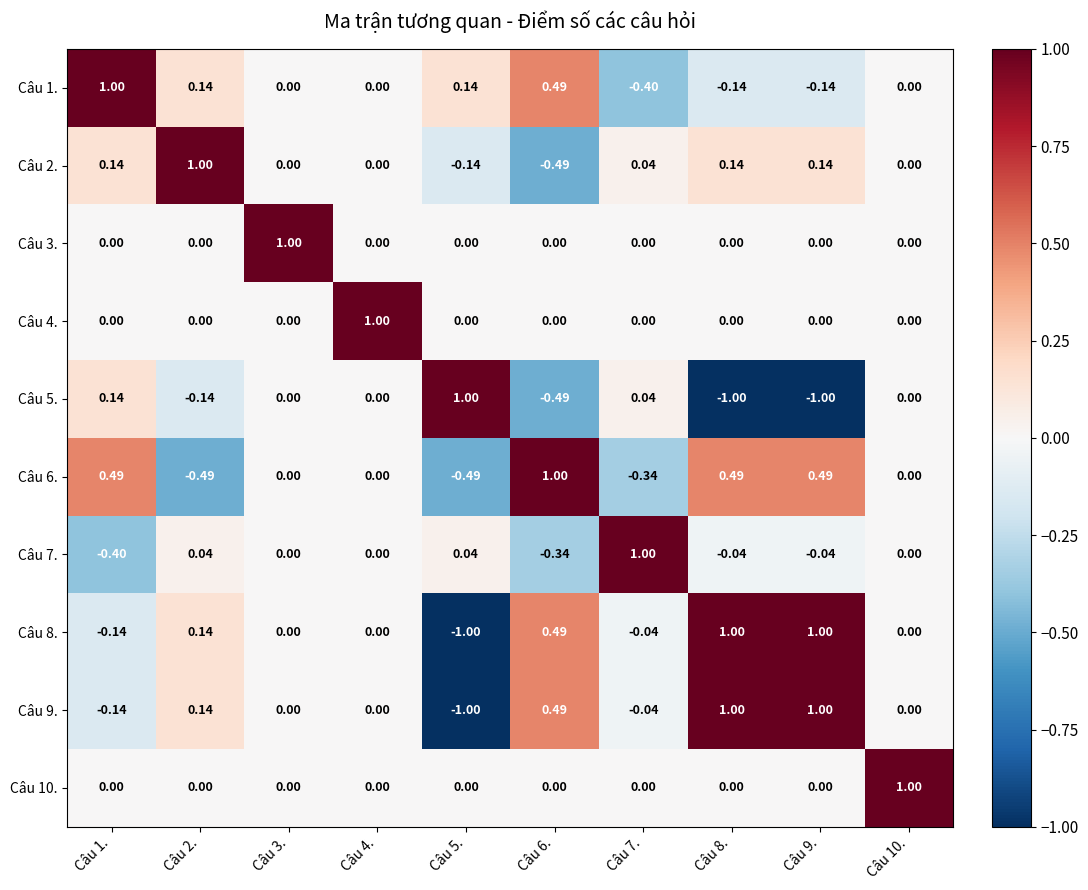

Is the value of Câu 1. at Câu 8. greater than the value of Câu 9. at Câu 4.?

No